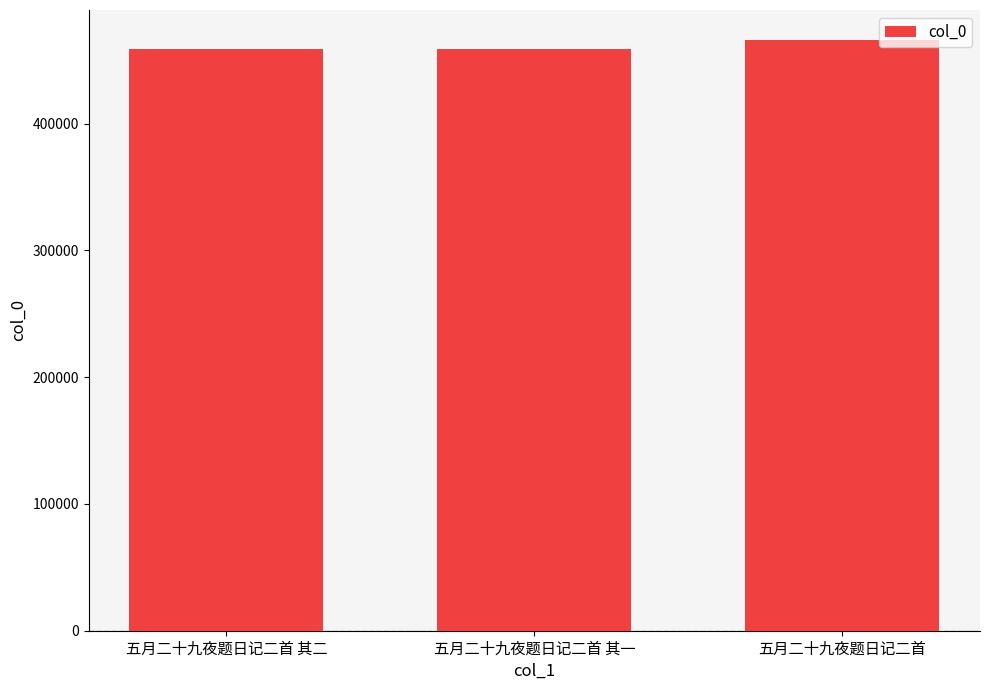

What is the difference between the maximum and second lowest values?

7460